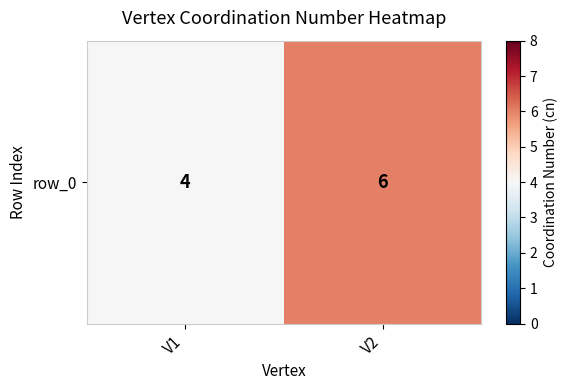

How many values are between 4 and 6?

2